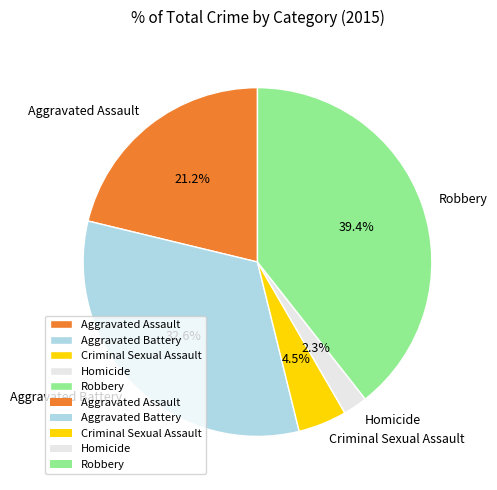

To the nearest percent, what is the combined percentage of Robbery and Homicide?

42%